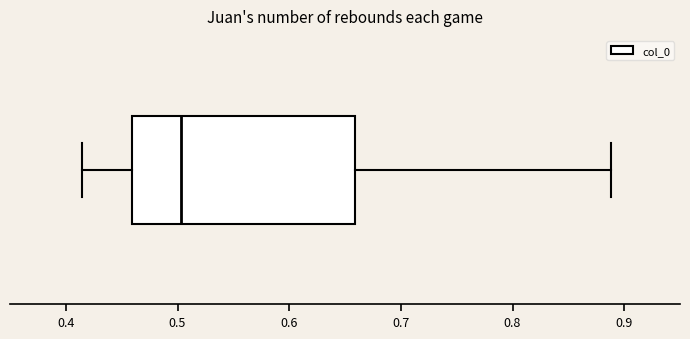

Where does the right whisker of the box end on the x-axis? The values are not printed on the chart, so give them approximately, as read against the axis.

0.89